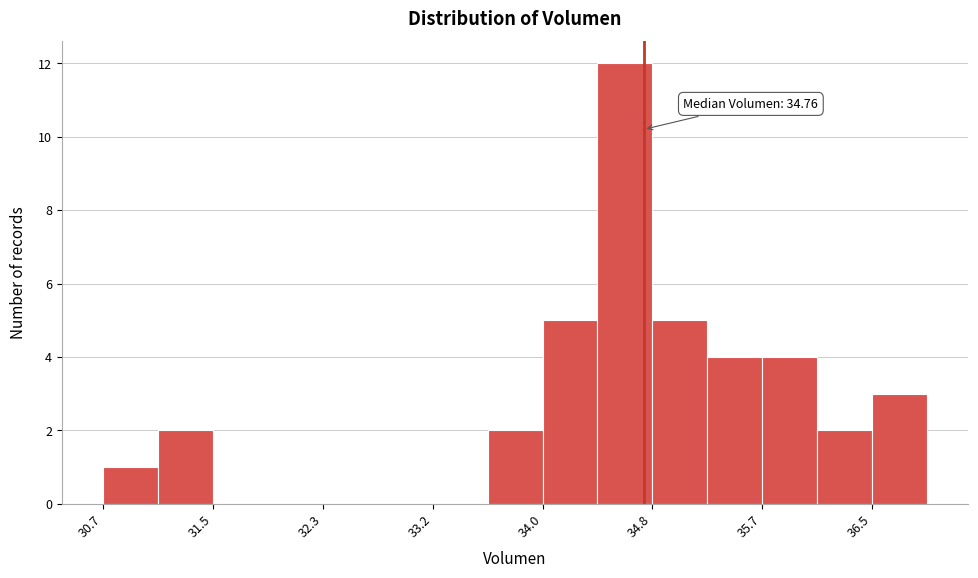

Which range on the x-axis has the tallest bar?

34.4 to 34.8